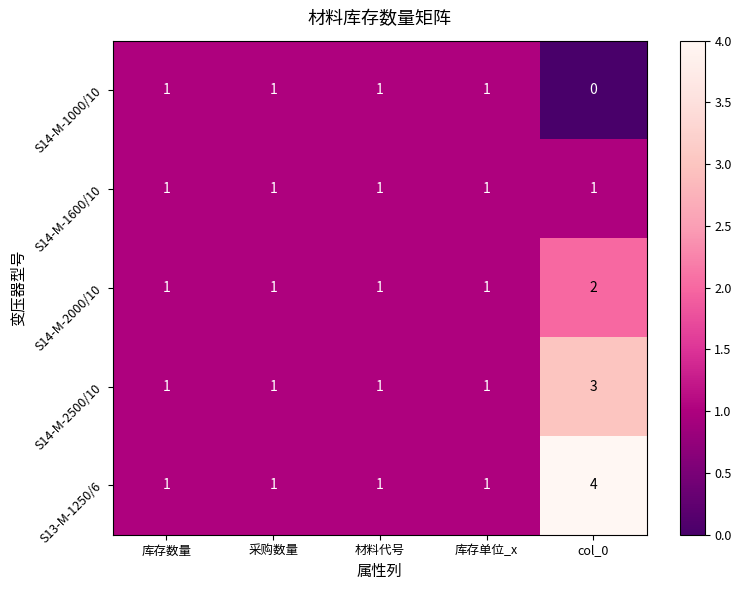

Reading left to right, list all the values displayed in this chart.

S14-M-1000/10: 库存数量=1	采购数量=1	材料代号=1	库存单位_x=1	col_0=0
S14-M-1600/10: 库存数量=1	采购数量=1	材料代号=1	库存单位_x=1	col_0=1
S14-M-2000/10: 库存数量=1	采购数量=1	材料代号=1	库存单位_x=1	col_0=2
S14-M-2500/10: 库存数量=1	采购数量=1	材料代号=1	库存单位_x=1	col_0=3
S13-M-1250/6: 库存数量=1	采购数量=1	材料代号=1	库存单位_x=1	col_0=4